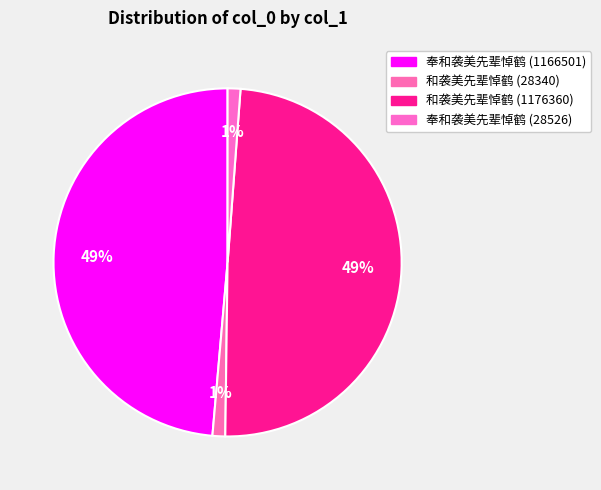

What is the change in value from 奉和袭美先辈悼鹤 (1166501) to 和袭美先辈悼鹤 (28340)?

-1138161